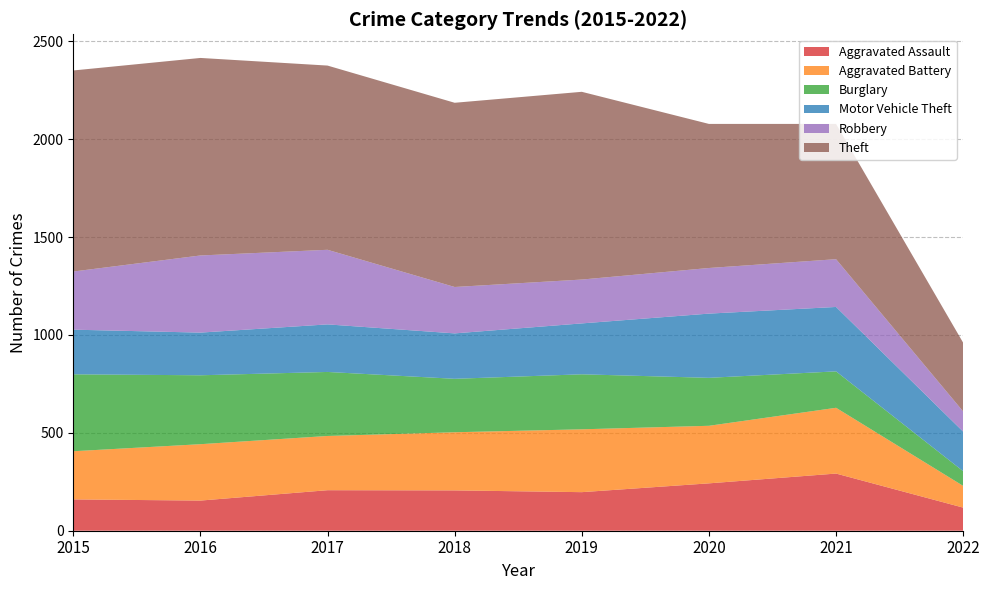

Reading left to right, what are all the values shown in this chart?

Aggravated Assault: 160	154	207	206	197	242	292	118
Aggravated Battery: 246	288	277	297	321	294	336	111
Burglary: 393	352	327	273	281	245	186	75
Motor Vehicle Theft: 228	218	243	232	260	328	329	202
Robbery: 297	394	381	237	224	233	244	103
Theft: 1027	1009	941	941	959	736	691	351